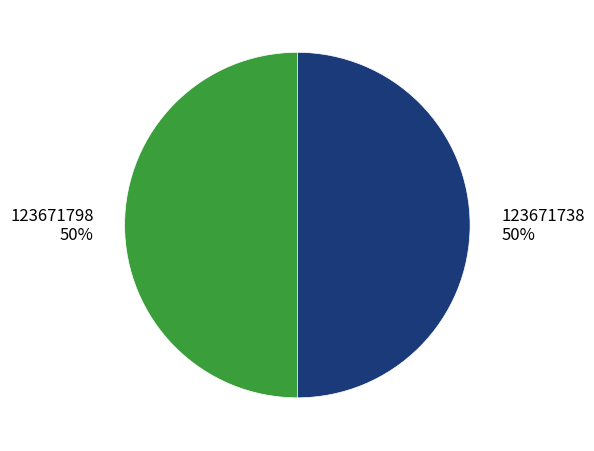

To the nearest percent, what portion does 123671798 represent?

50%